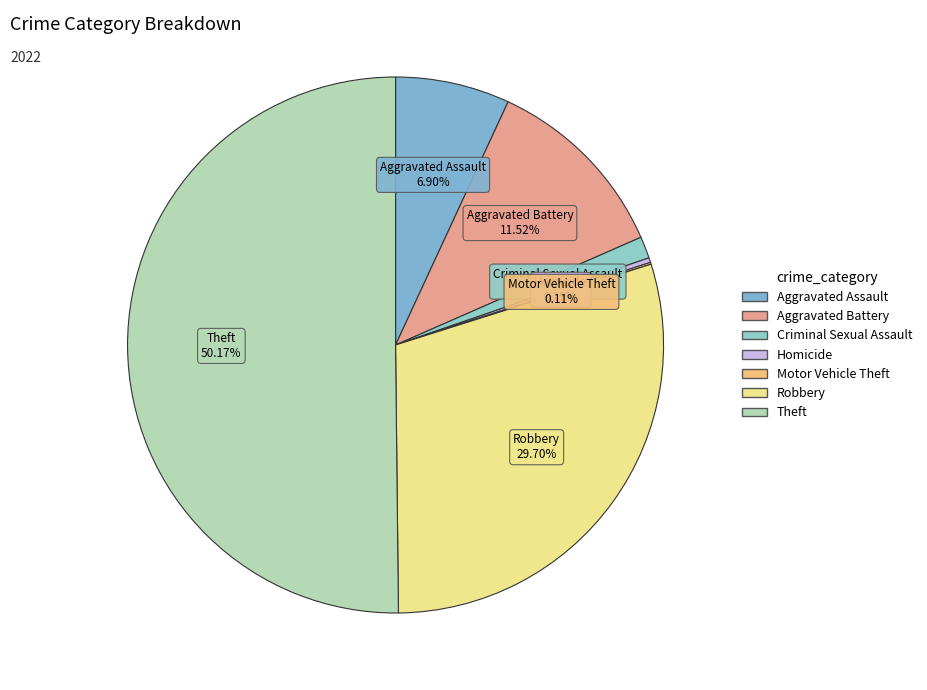

Which category has the biggest portion of the pie?

Theft